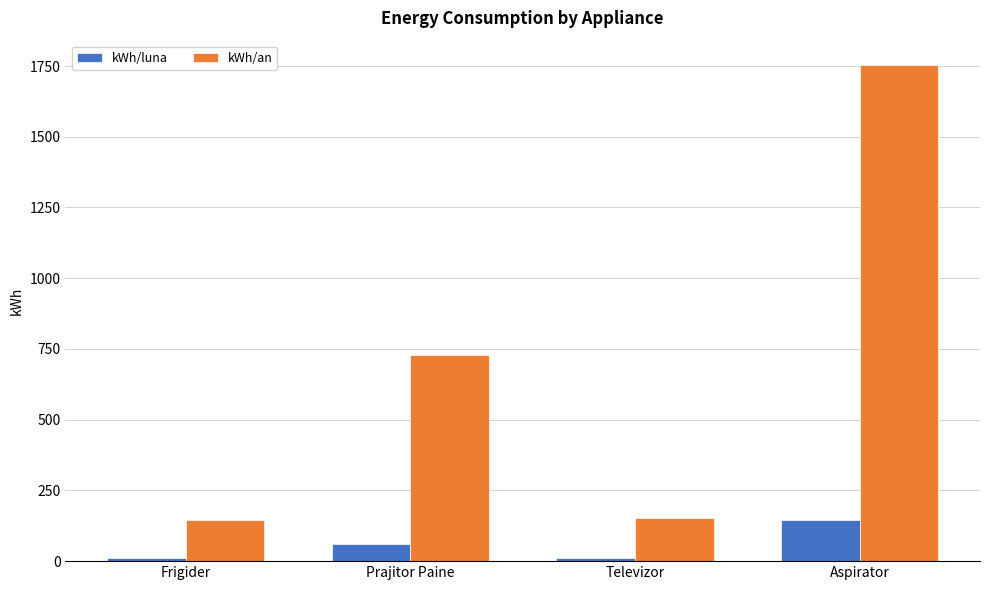

What is the difference between the kWh/luna values at Televizor and Prajitor Paine?

47.4